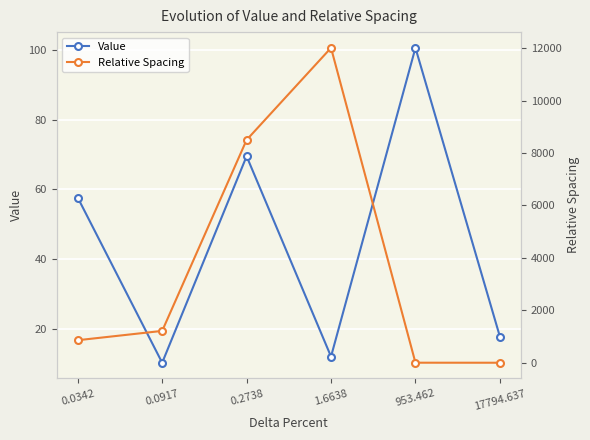

What is the maximum value for Value?

100.7